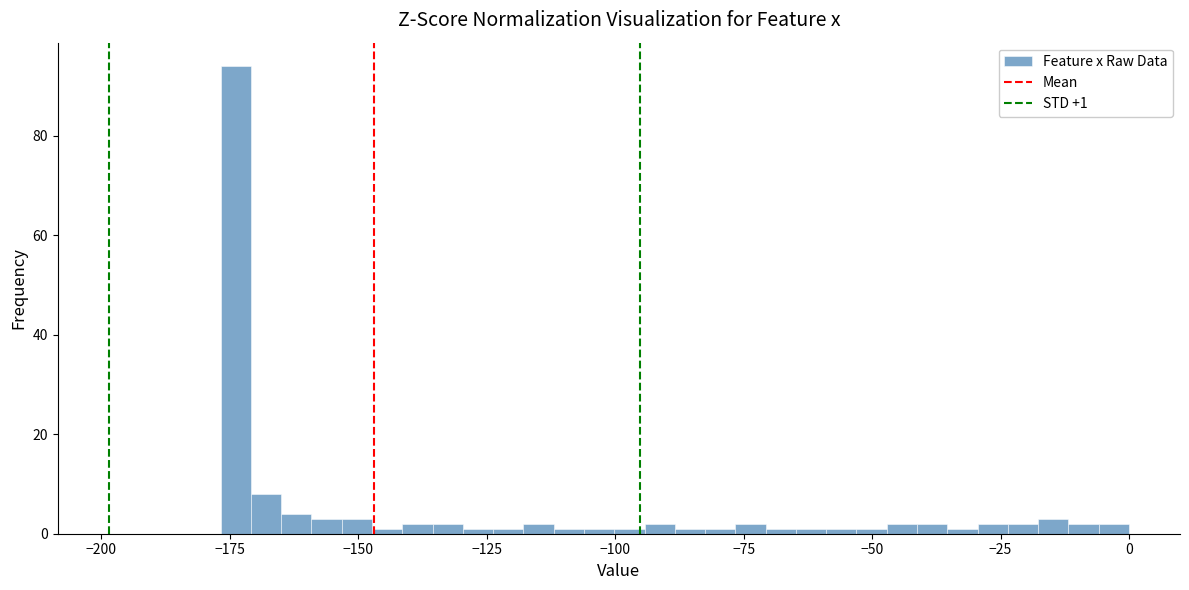

Read against the x-axis, roughly where is the centre of the tallest bar?

-175